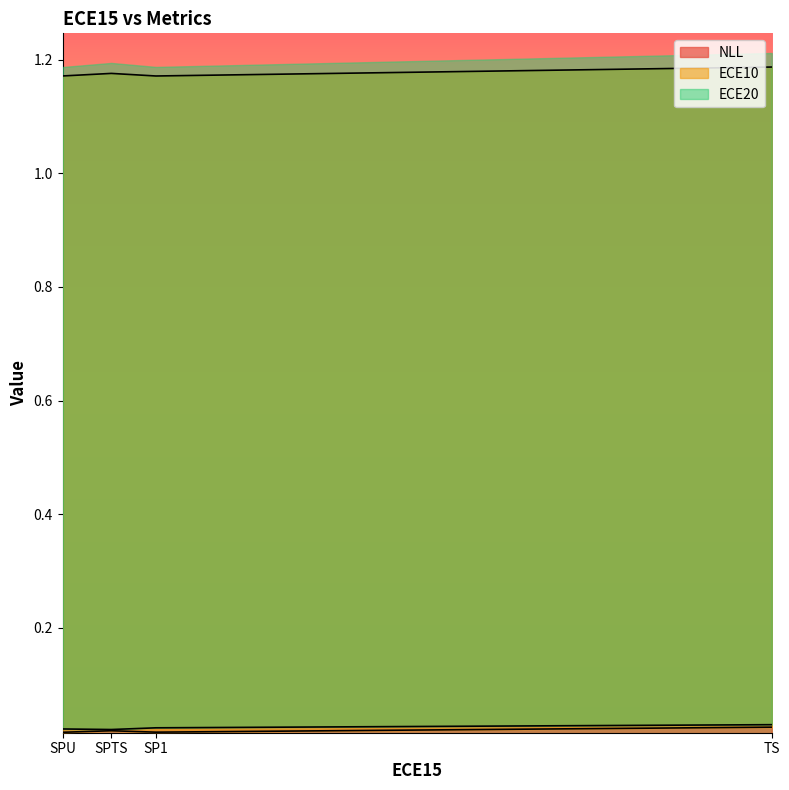

Which series changed the most between TS and SPU?

NLL